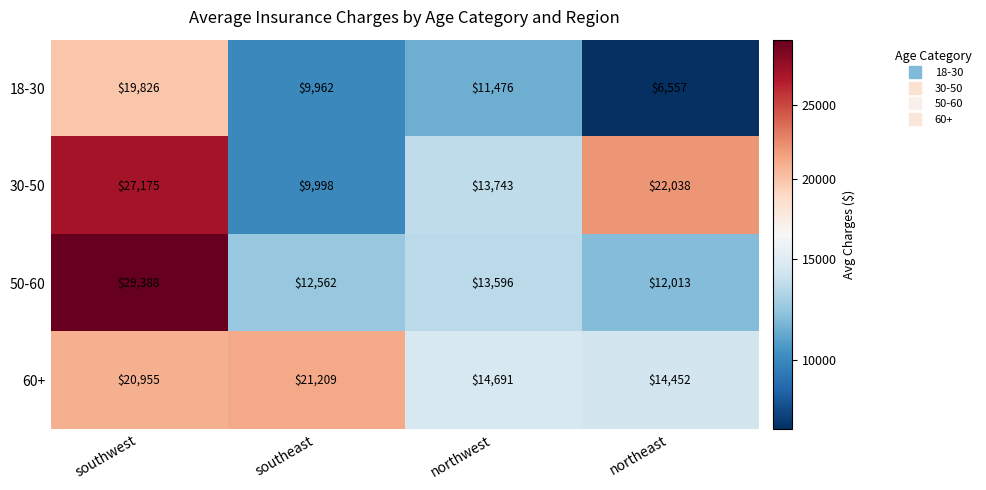

The 60+ series shows 29441 at southwest. True or false?

False